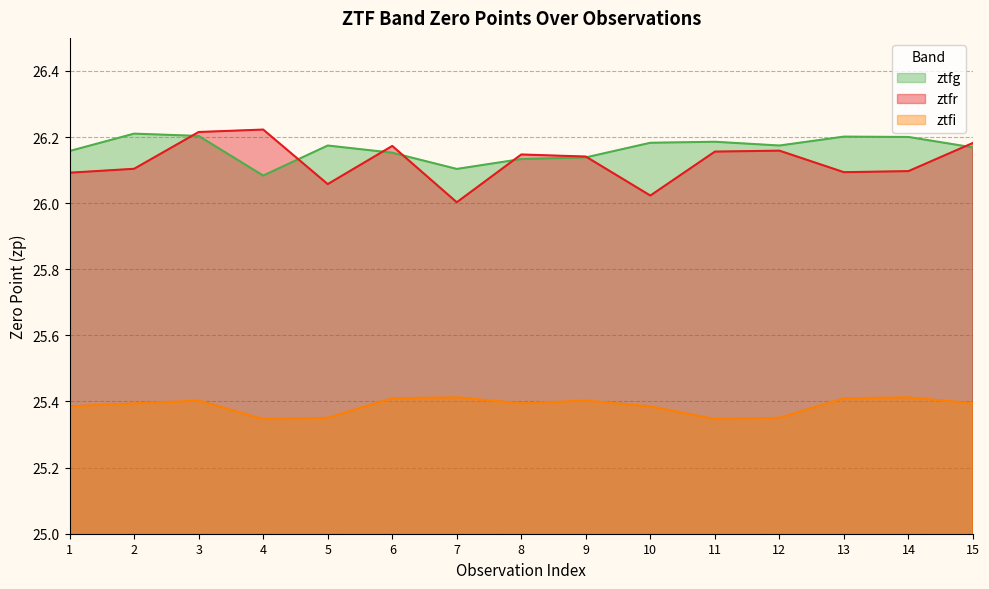

True or false: ztfi and ztfg cross at least once.

False